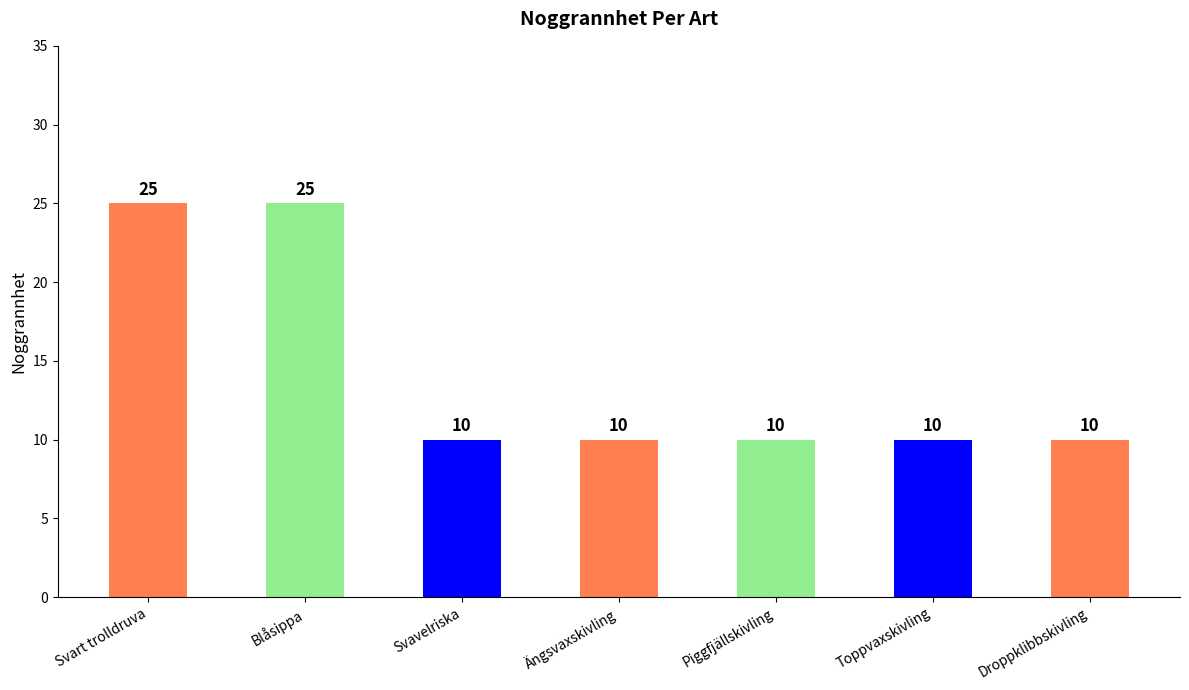

How many bars are there in total?

7